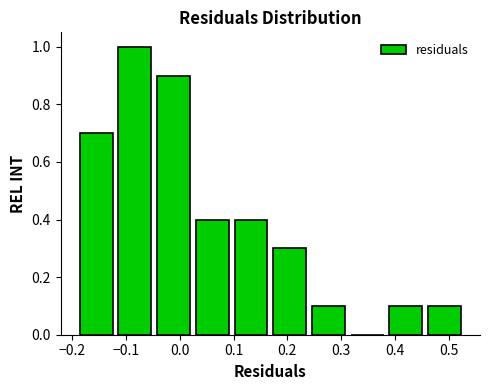

Which range on the x-axis has the tallest bar?

-0.12 to -0.05